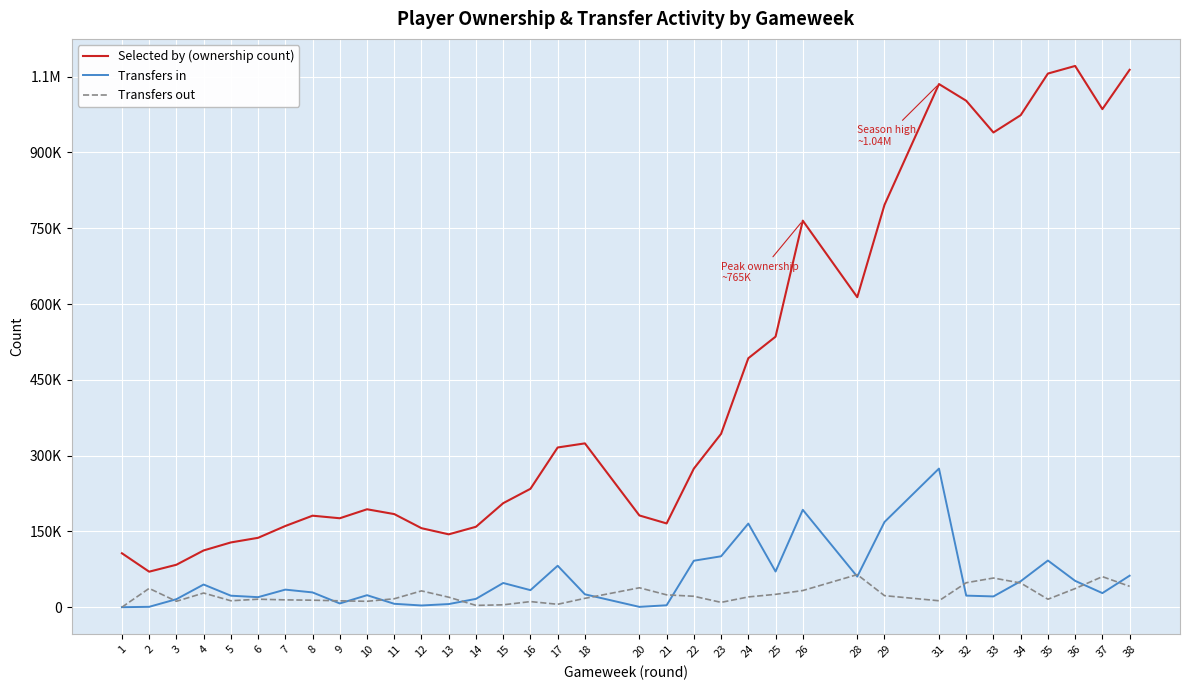

Where is the first local maximum for Selected by (ownership count)?

8